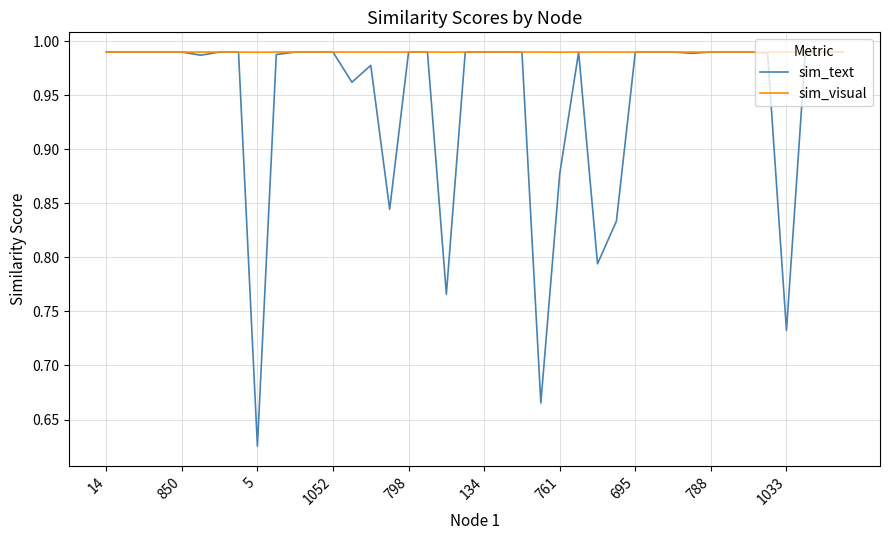

Rank the series by their average value, from lowest to highest.

sim_text, sim_visual